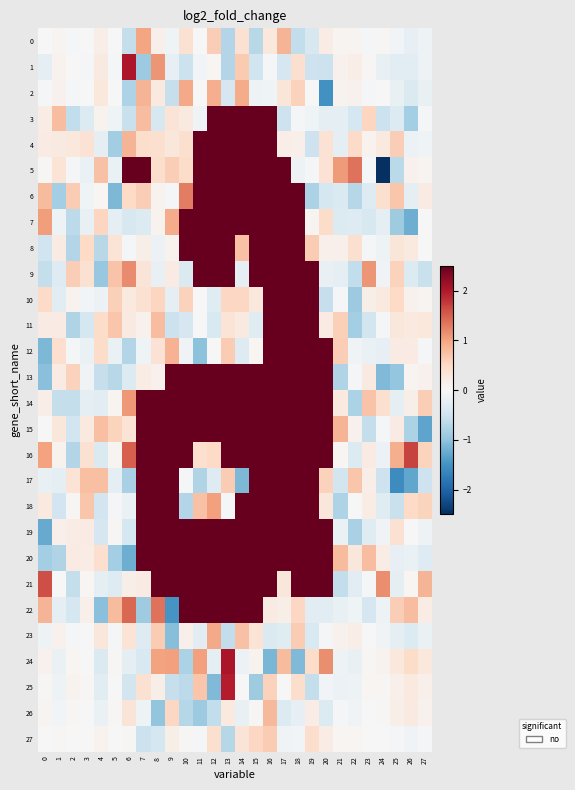

What is the minimum value shown in the chart?

-2.5